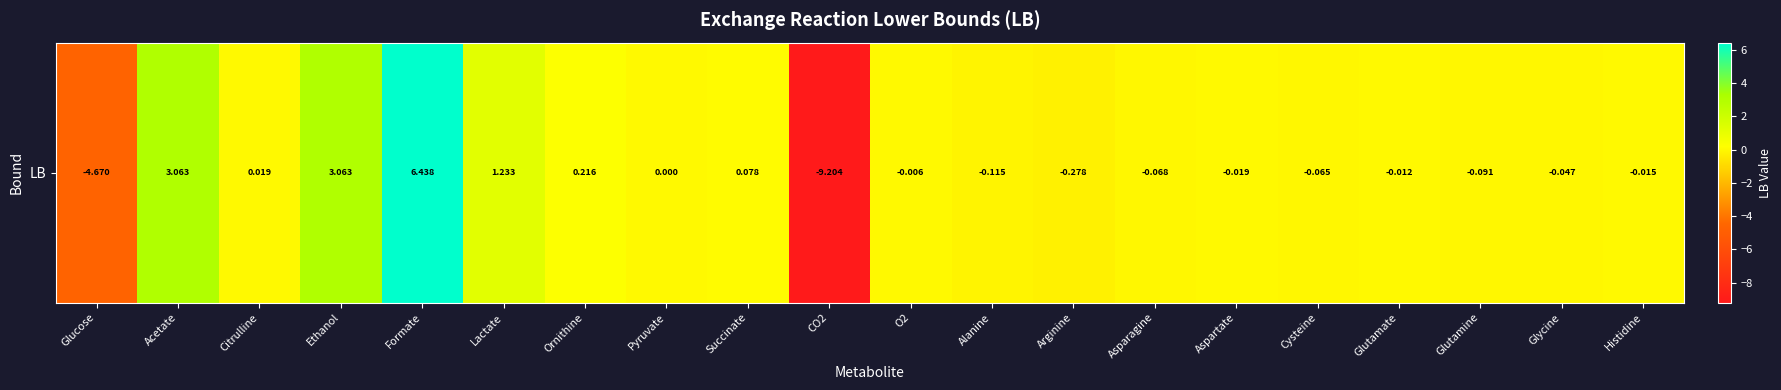

Where is the data nearest to the value -1?

Arginine